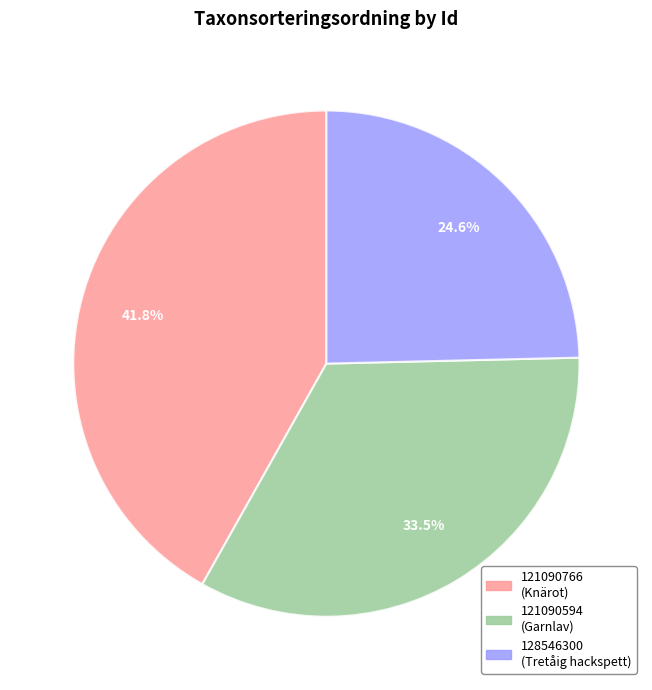

Rank the categories by value from highest to lowest.

121090766, 121090594, 128546300